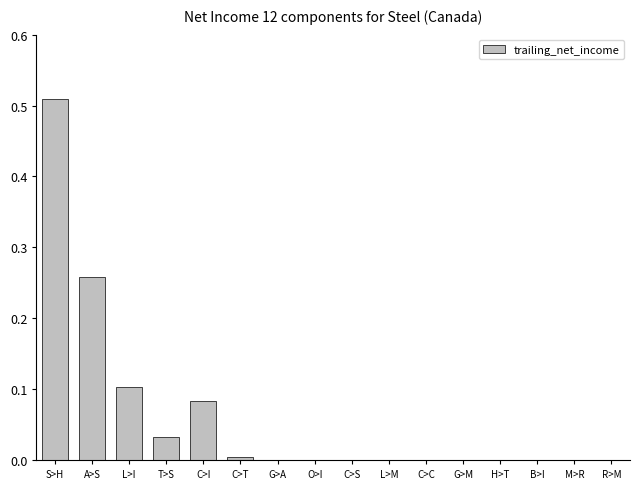

The value at C>S is 0.0. True or false?

True